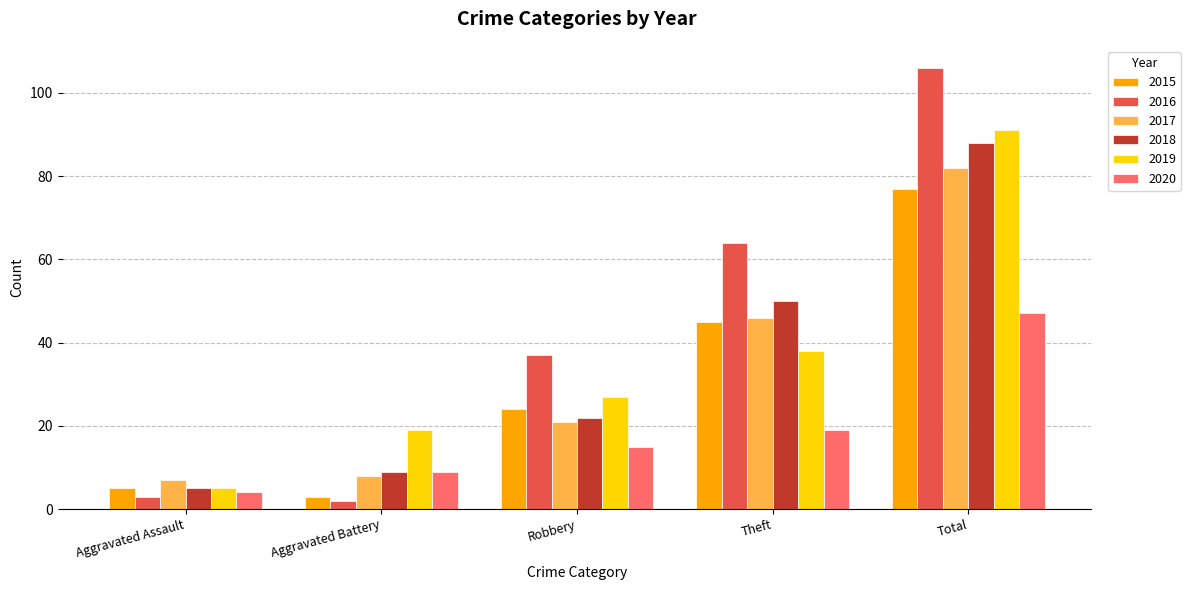

At which category does the chart reach its peak across all series?

Total